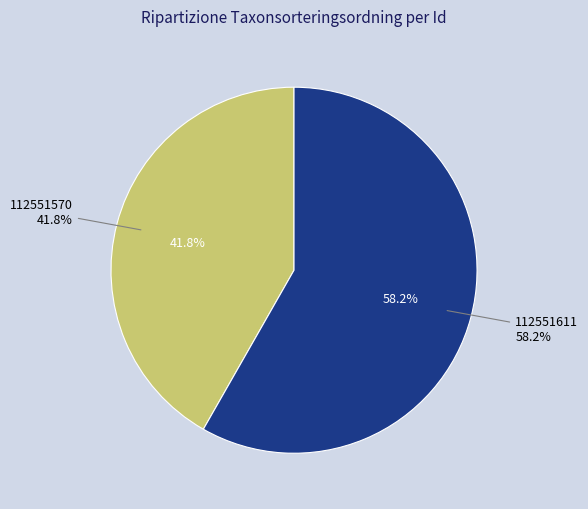

What is the largest slice in the pie chart?

112551611